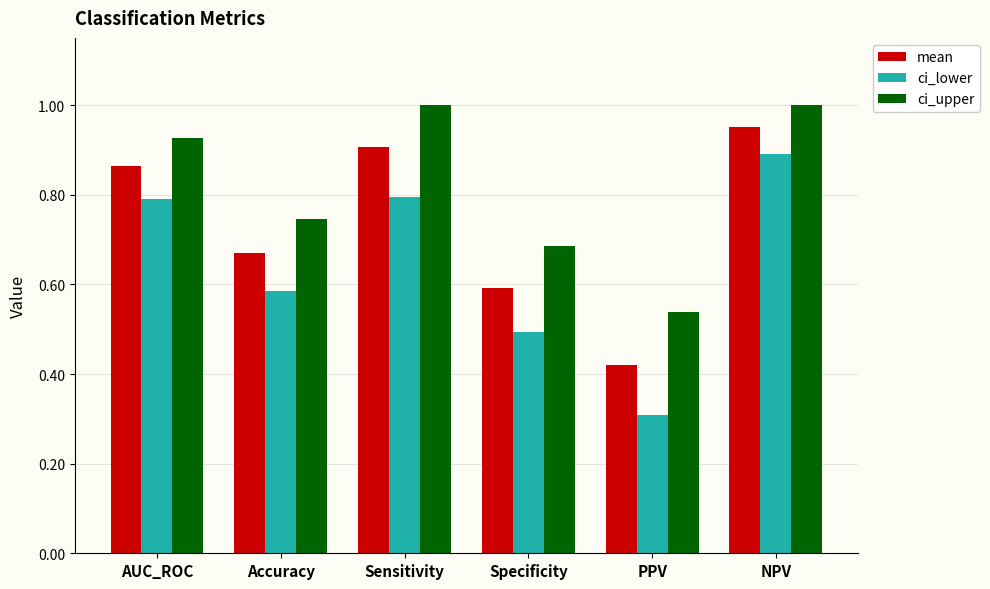

List the series in order of their peak value, highest first.

ci_upper, mean, ci_lower